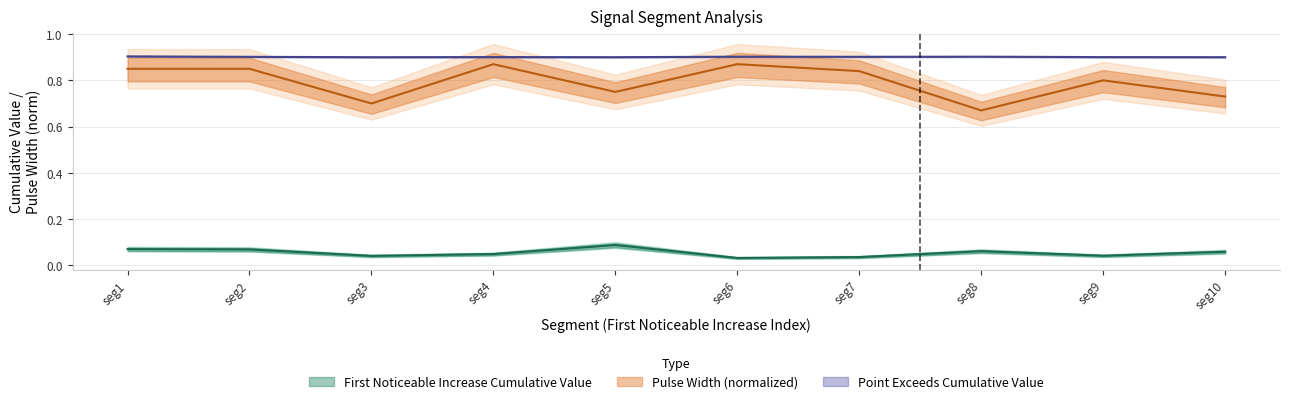

How many lines are shown in the chart?

3